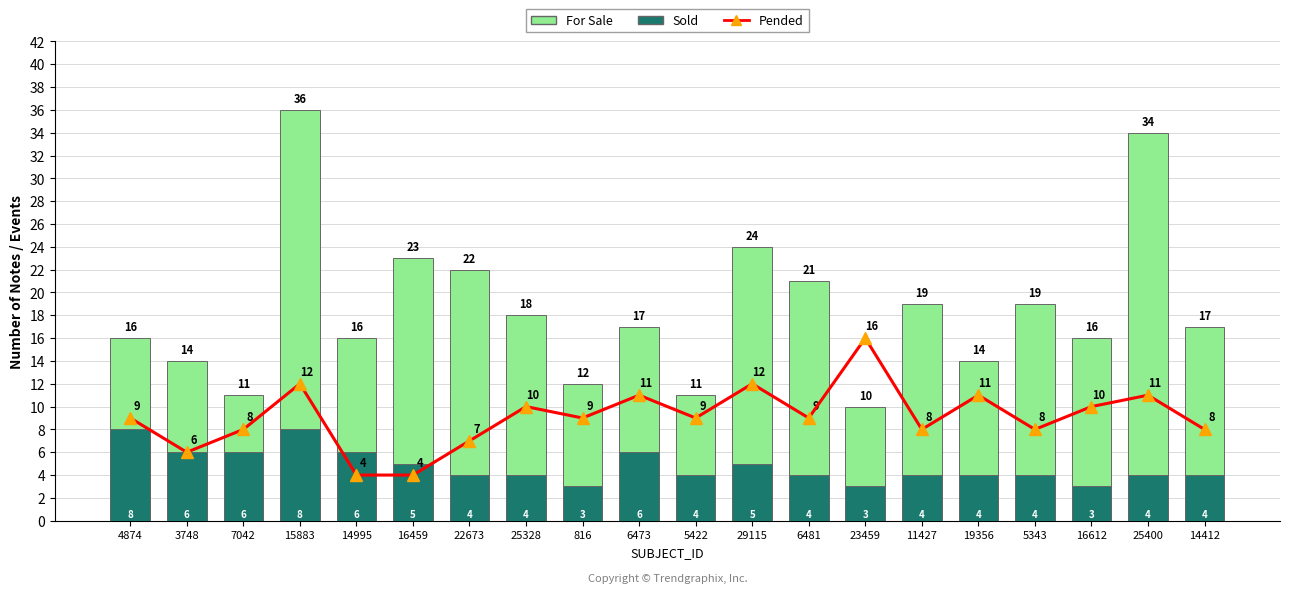

Which series has the widest spread of values?

For Sale